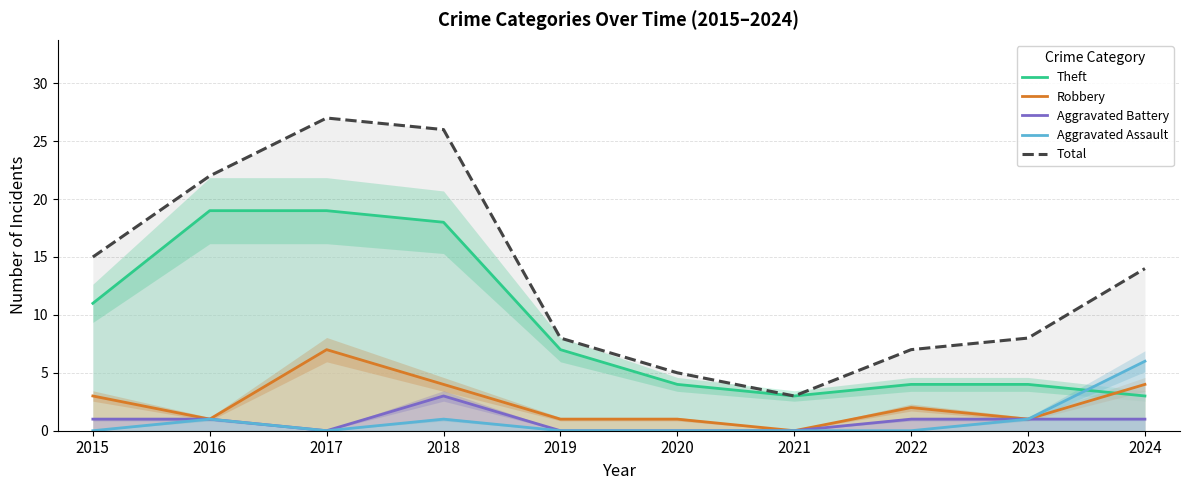

What is the value of the Robbery point at the 10th from the left?

4